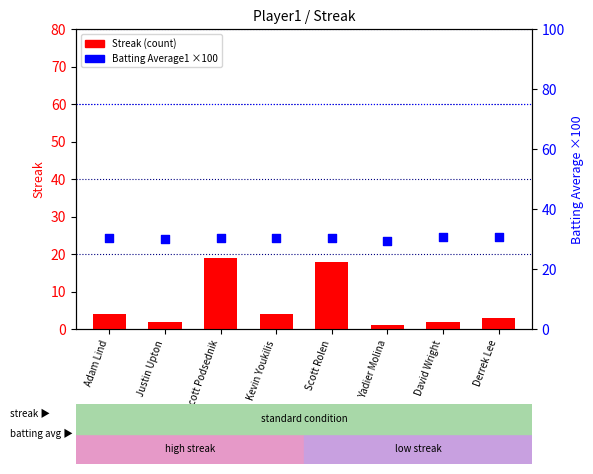

At how many categories does at least one series exceed 20?

8